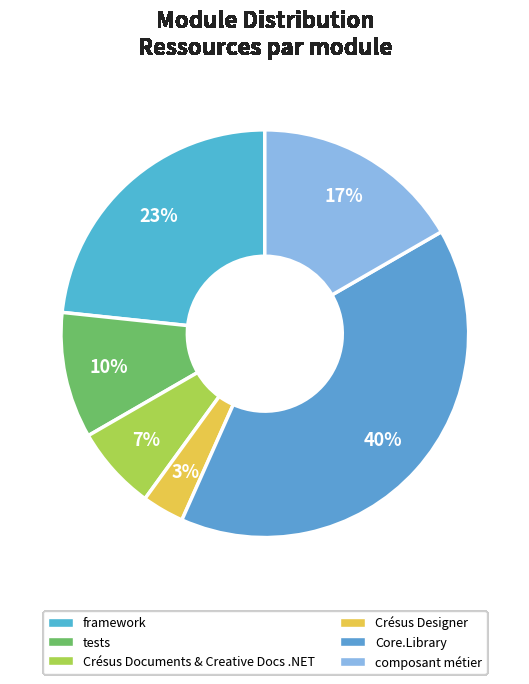

Count the number of slices in the pie.

6